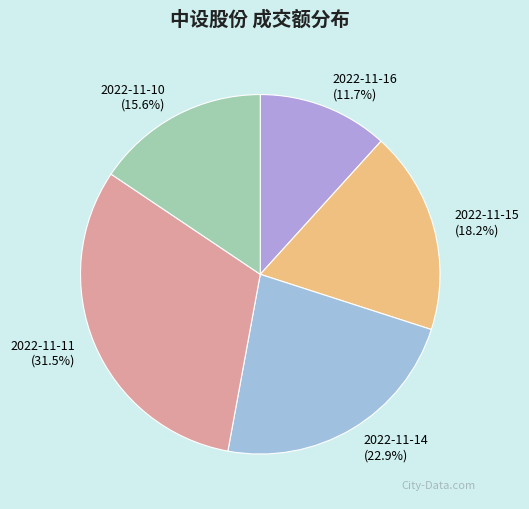

To the nearest percent, what is the combined percentage of 2022-11-15 and 2022-11-14?

41%